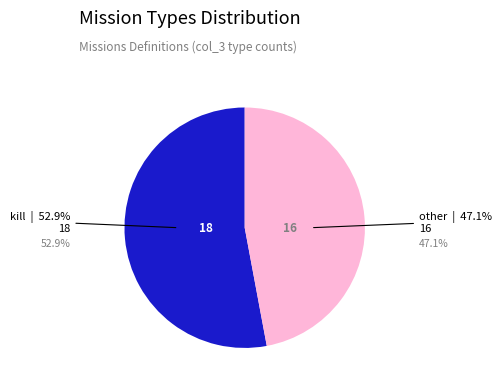

Approximately how many times larger is the value at kill compared to other?

1.1